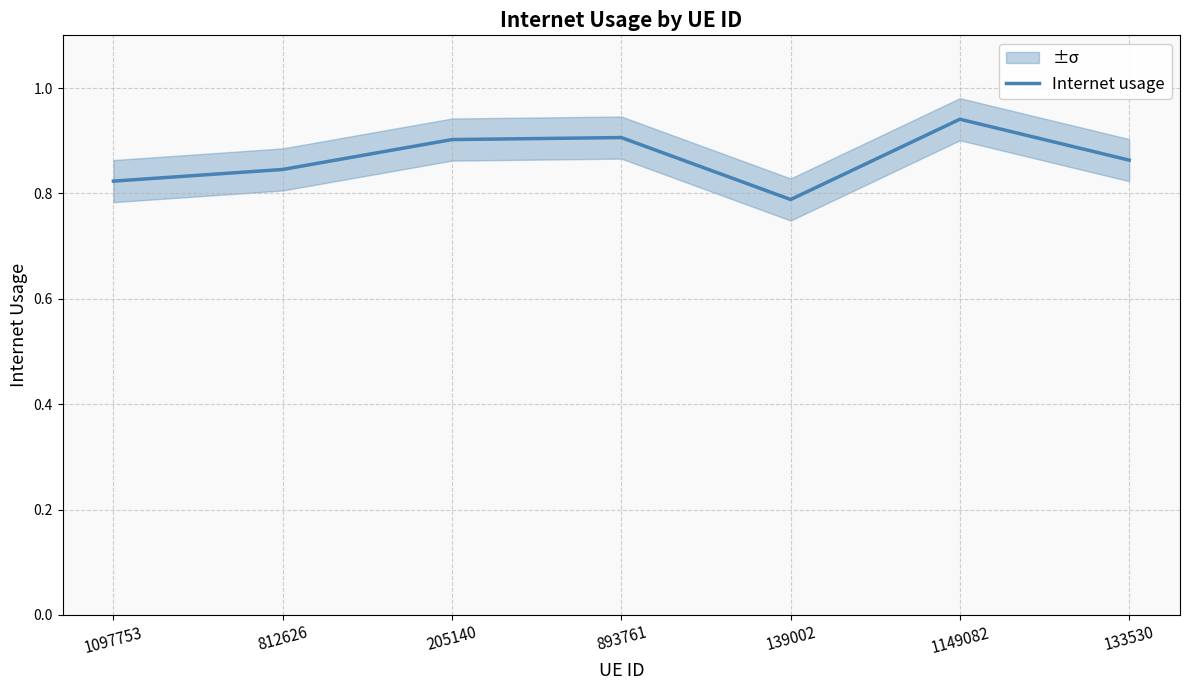

How many lines are shown in the chart?

1